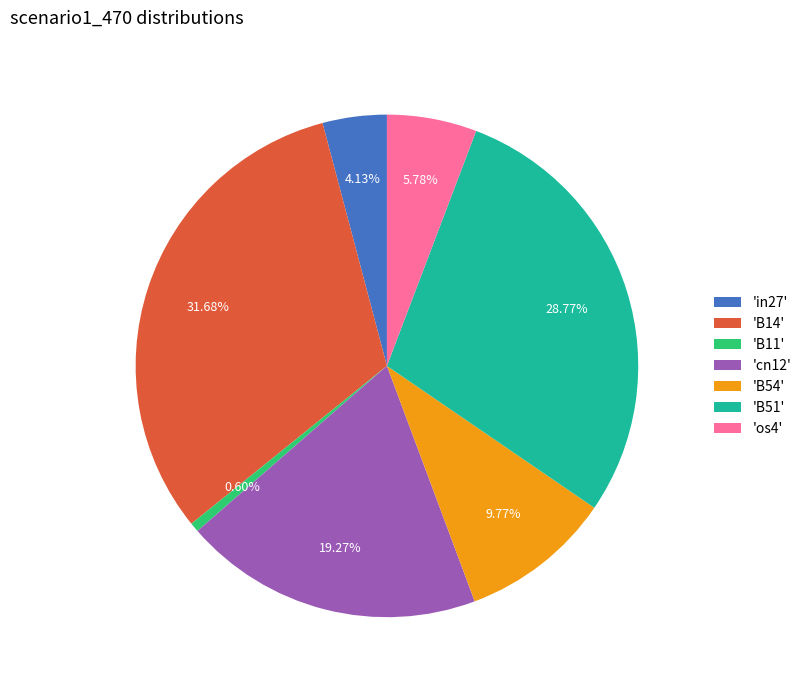

Which category has the biggest portion of the pie?

'B14'